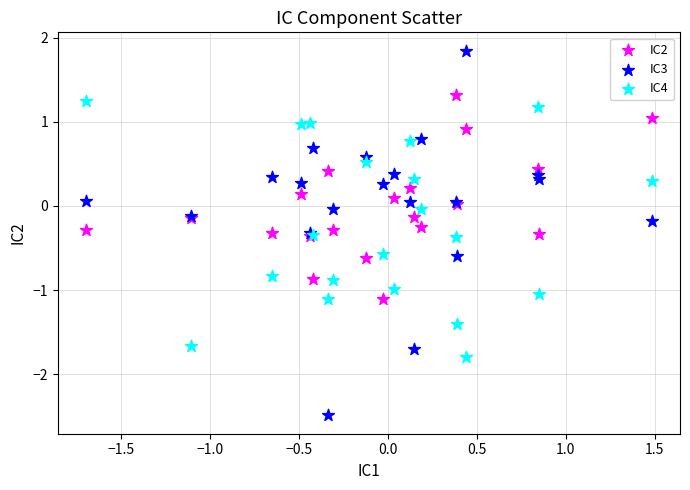

Which series has the largest Y range (max minus min)?

IC3